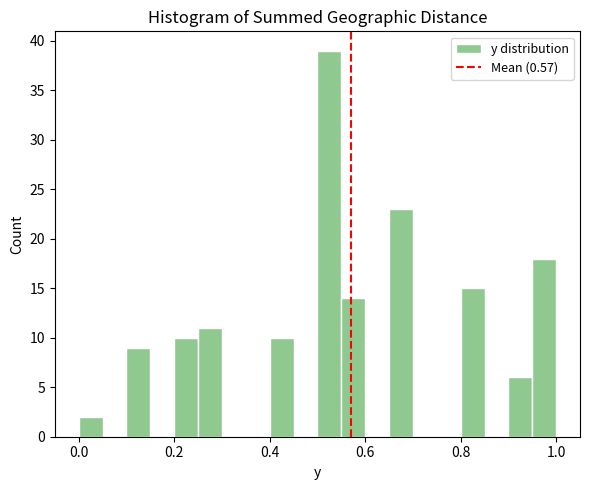

Around what value on the x-axis is the tallest bar? Give the approximate position of its centre, as read against the axis.

0.52